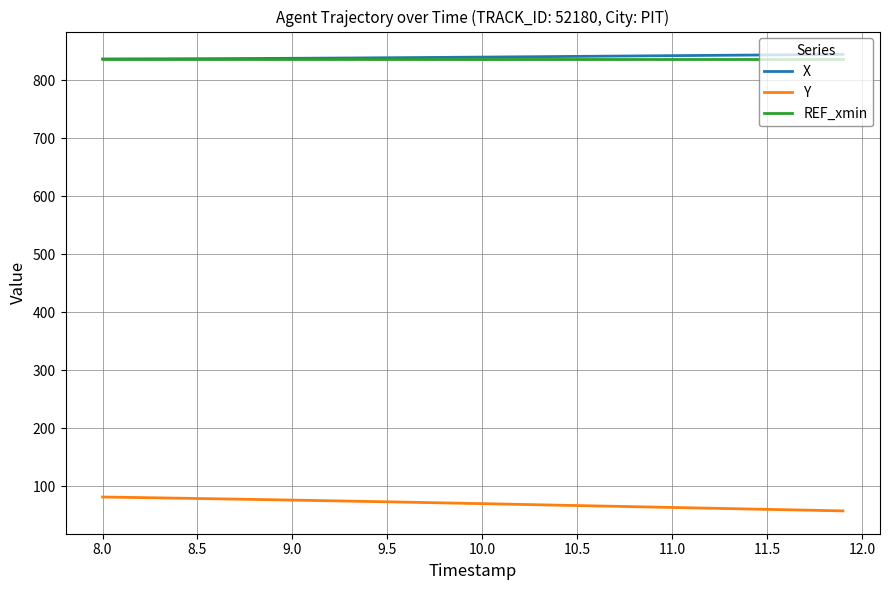

How many lines are shown in the chart?

3